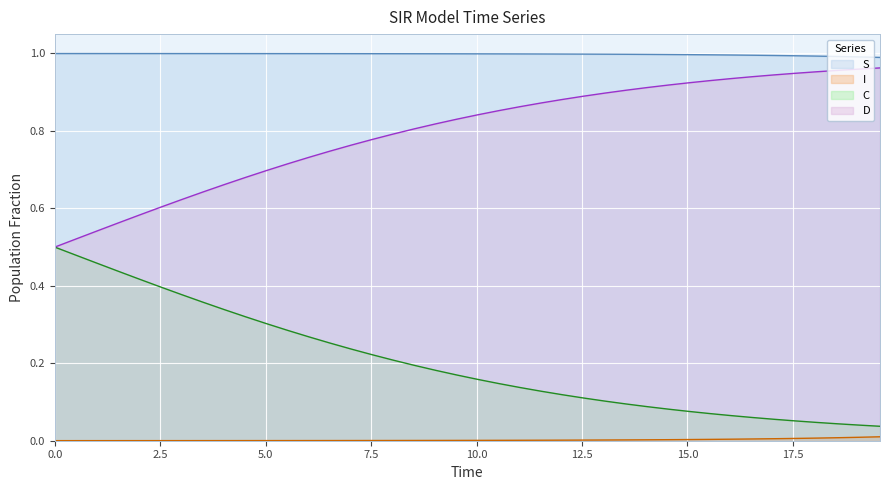

Count the number of data series in this chart.

4